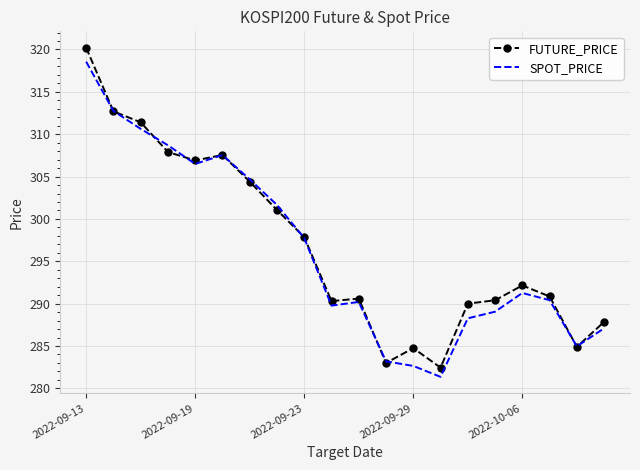

What is the greatest value displayed?

320.2